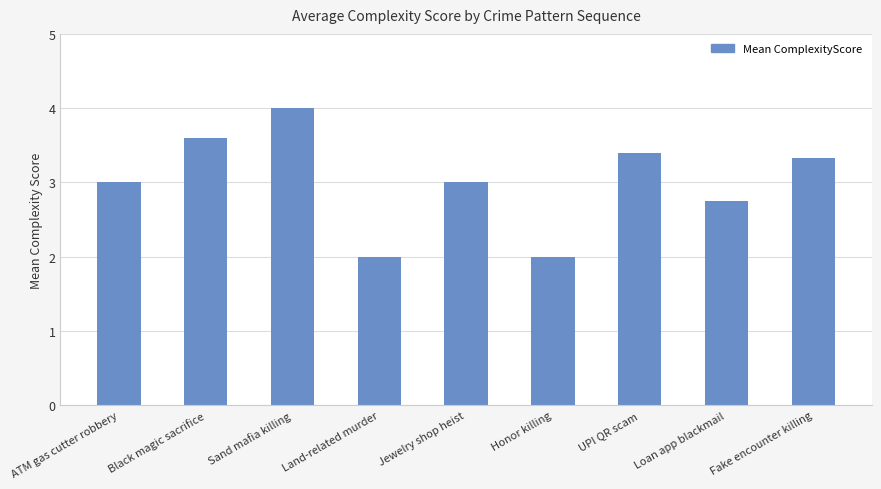

What is the sum of all values?

27.1